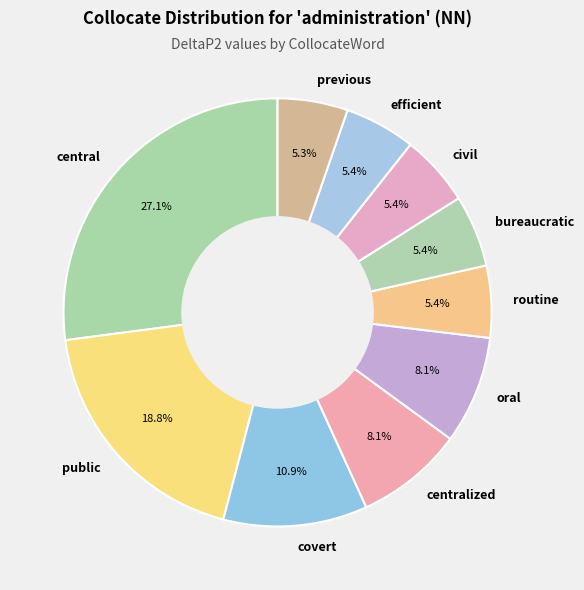

Does civil represent more than half of the total?

No